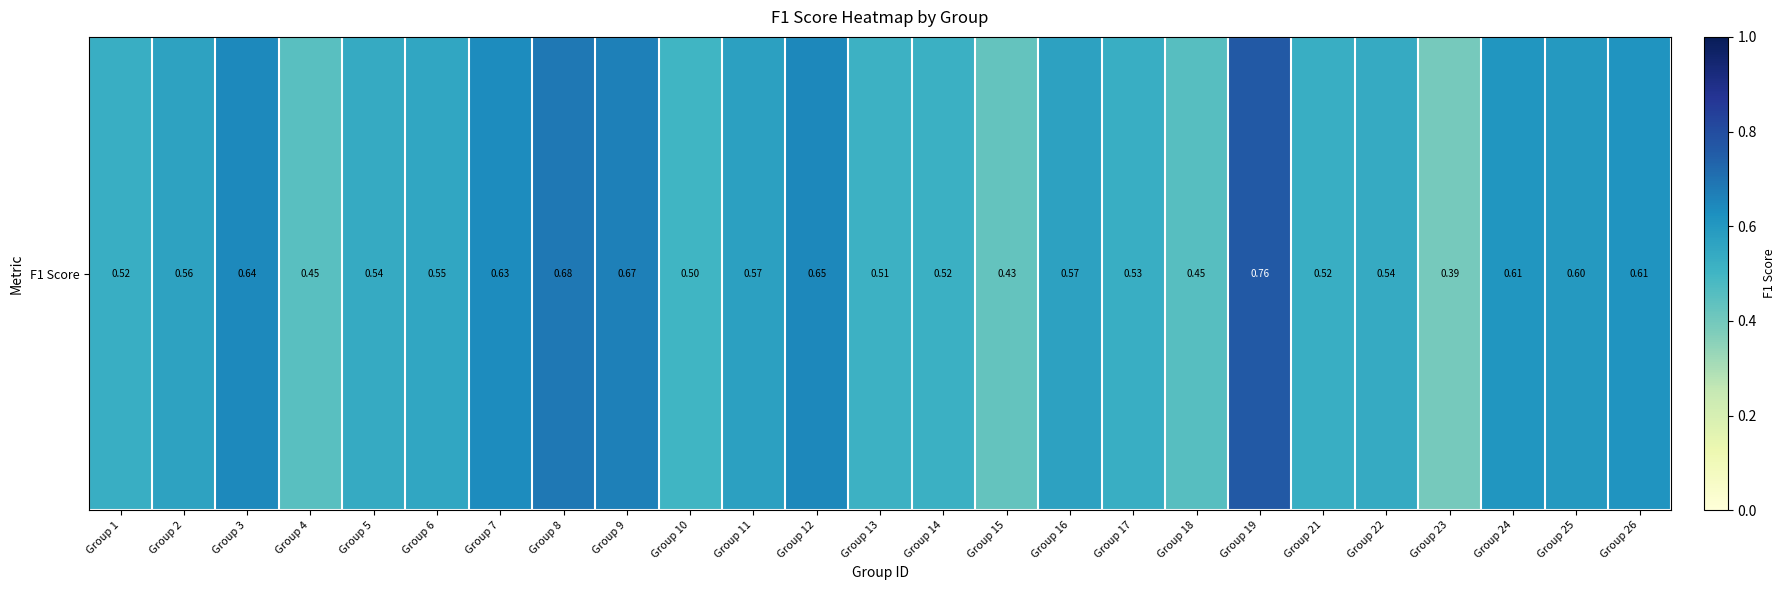

True or false: the data shows 0.6 at Group 11.

True